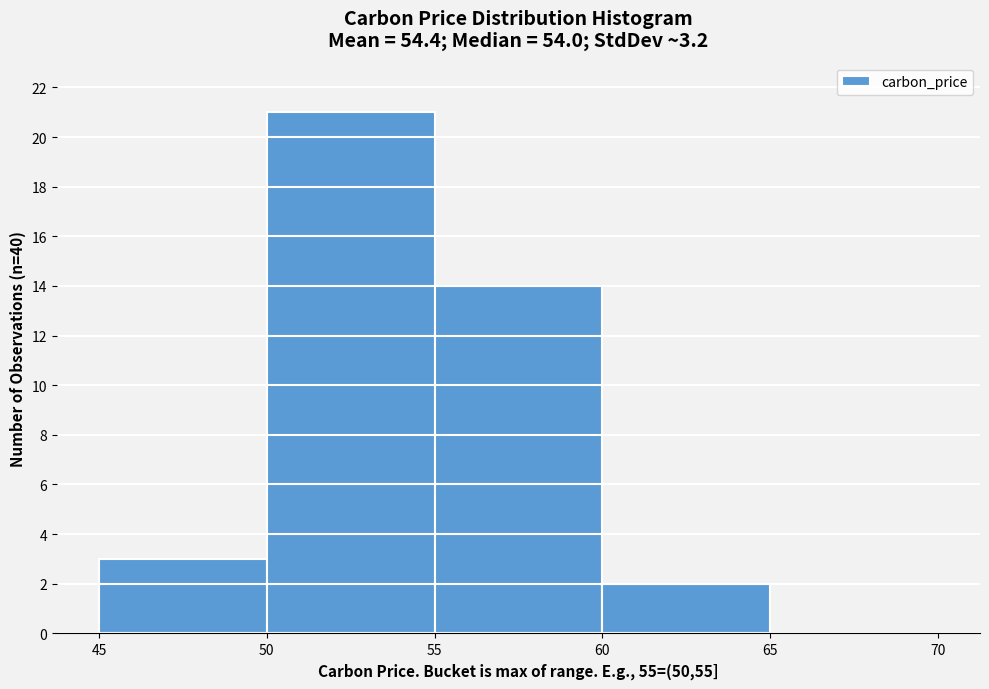

Which range on the x-axis has the tallest bar?

50 to 55